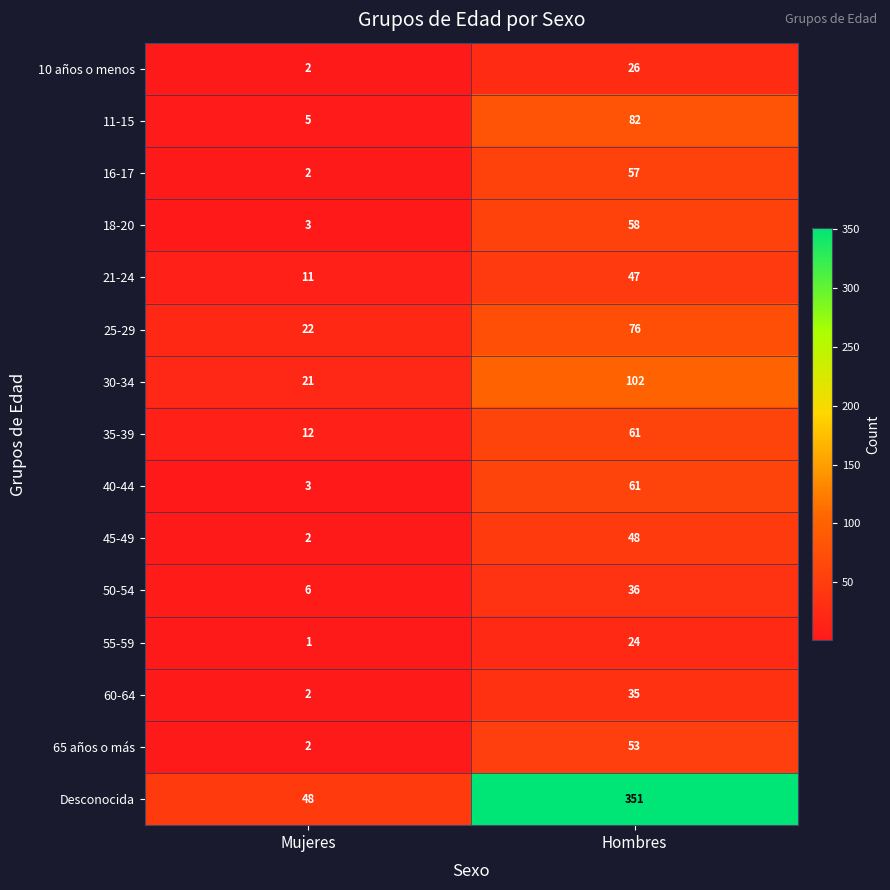

The 45-49 series shows 86 at Hombres. True or false?

False